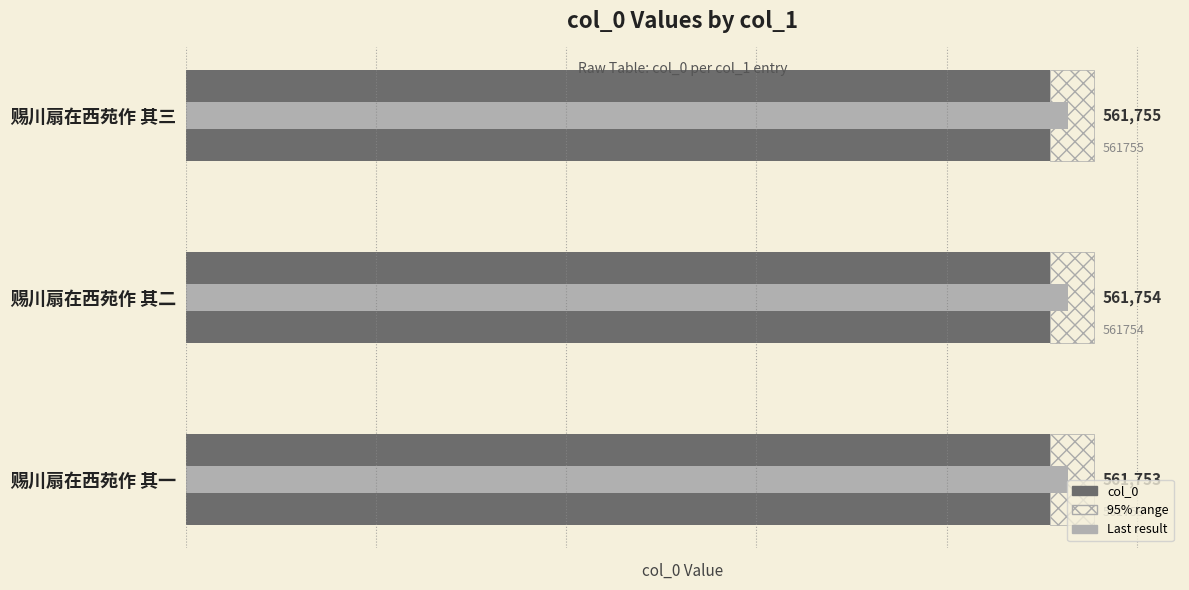

Reading left to right, what are all the values shown in this chart?

561753	561754	561755